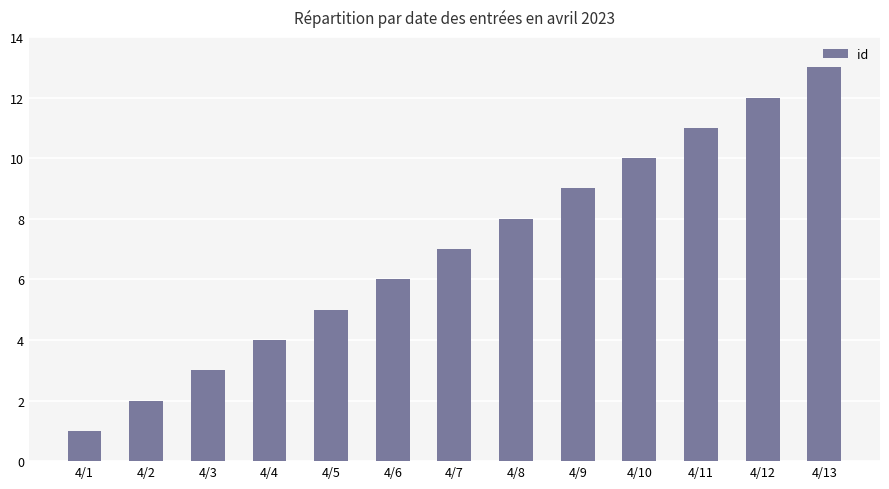

What is the difference between the values at 4/12 and 4/5?

7